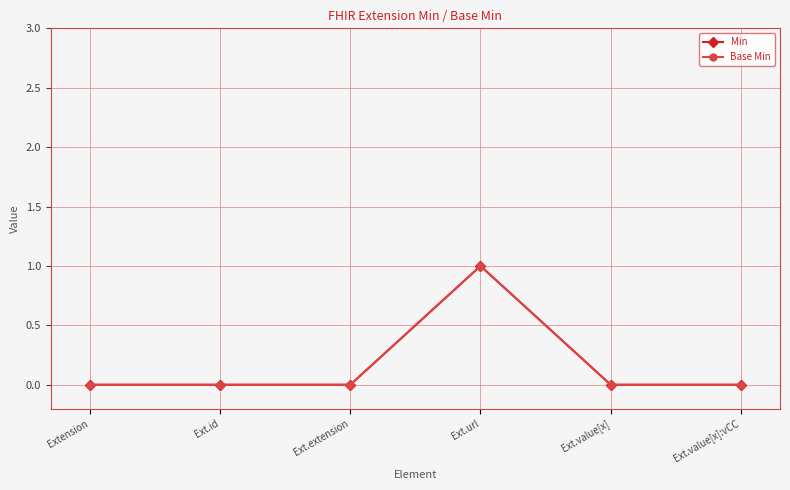

Is this an area chart (filled region under the line)?

No